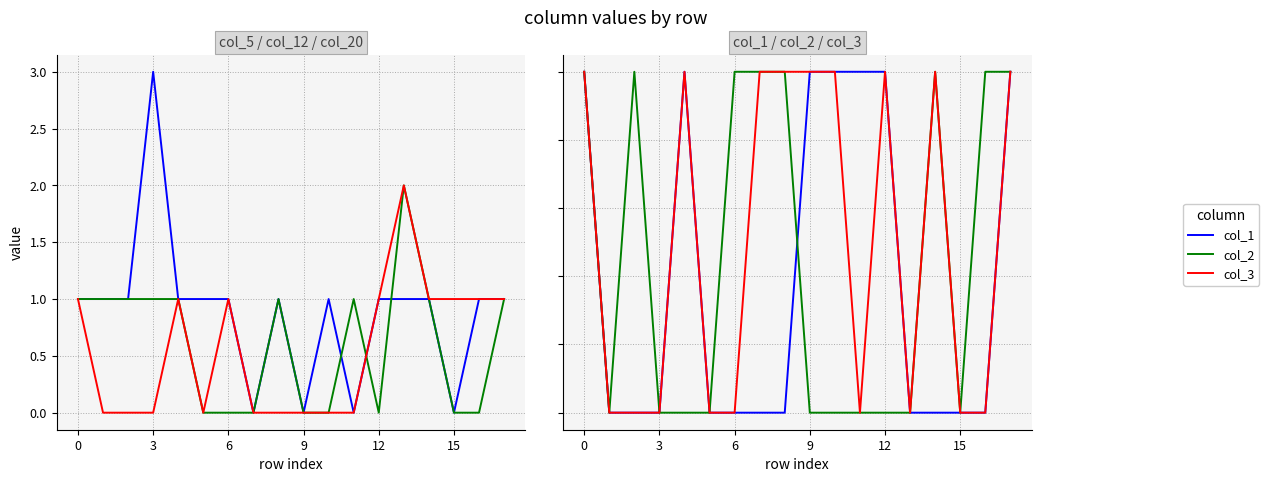

Between 9 and 13, which is larger?

9